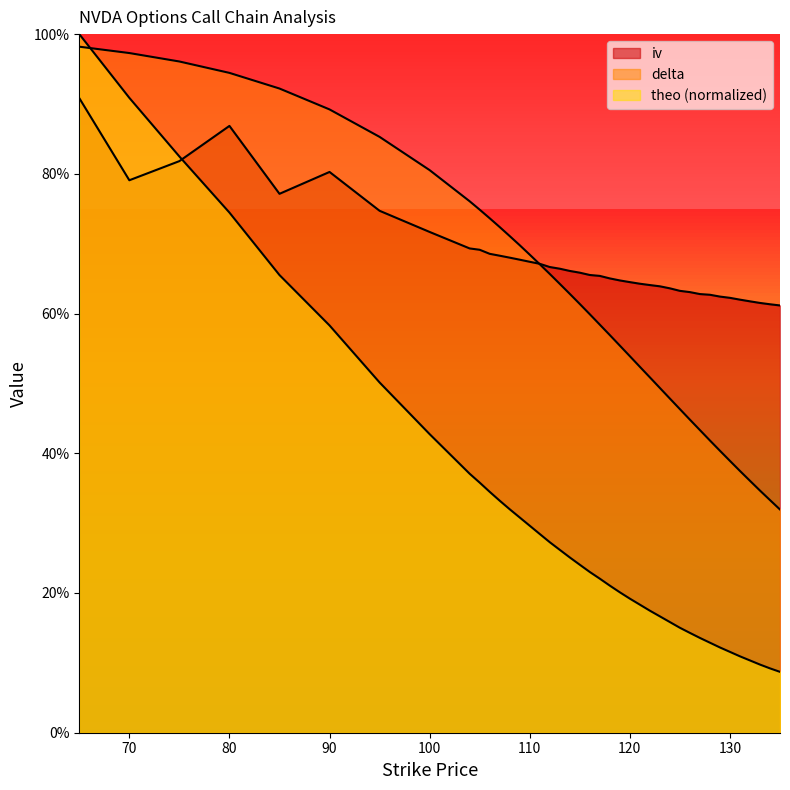

Where is delta nearest to the value 0?

135